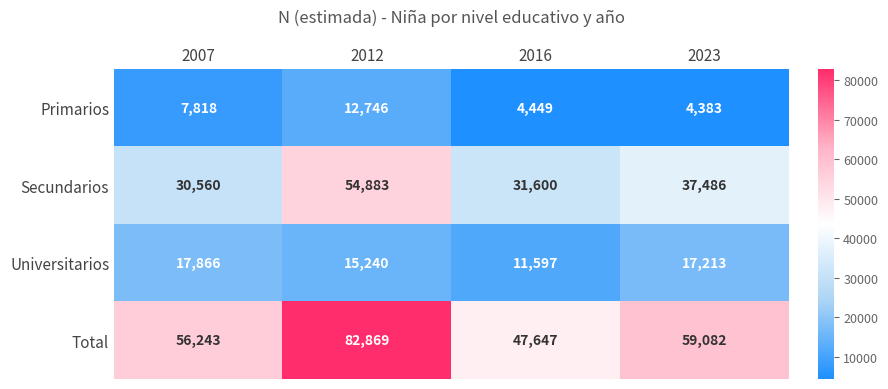

At which category does the chart reach its peak across all series?

2012